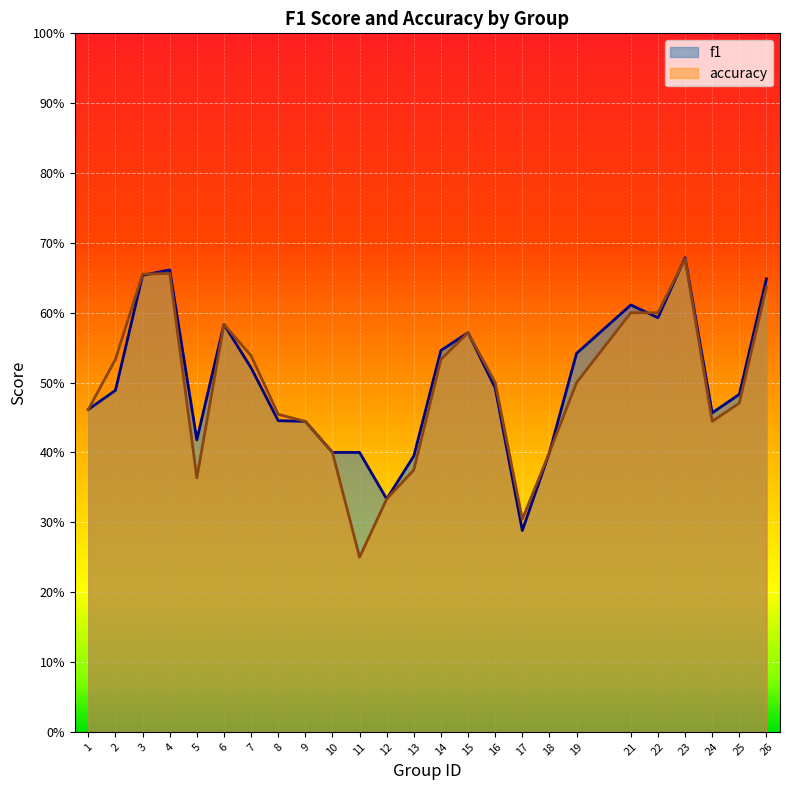

Does the chart display data point markers on the line(s)?

No